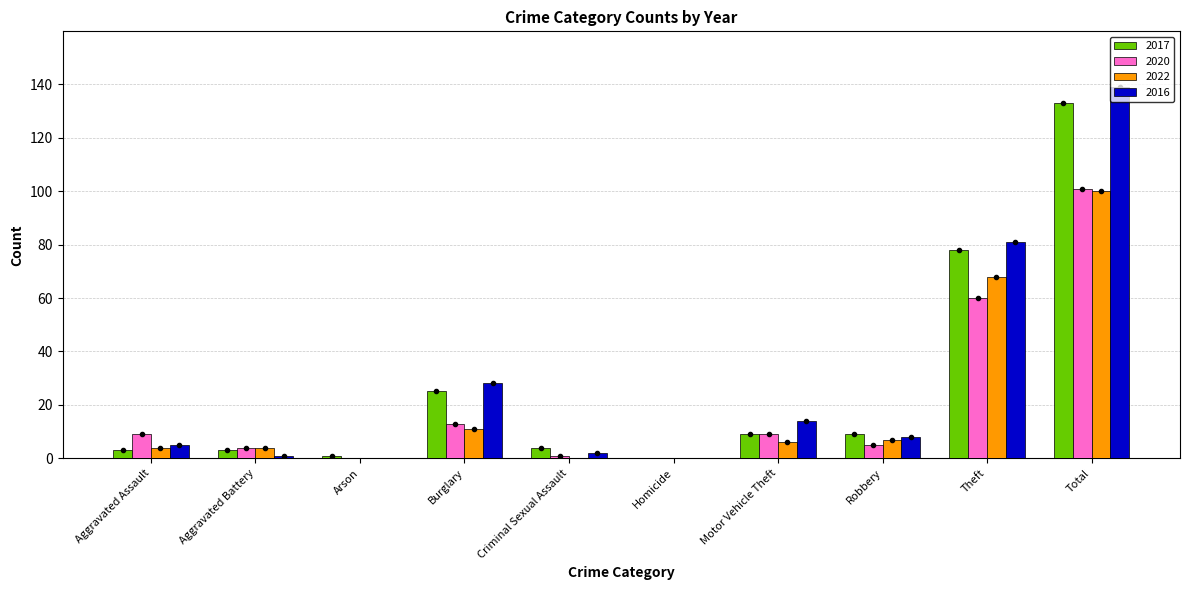

Is it true that 2017 equals 1 at Arson?

True